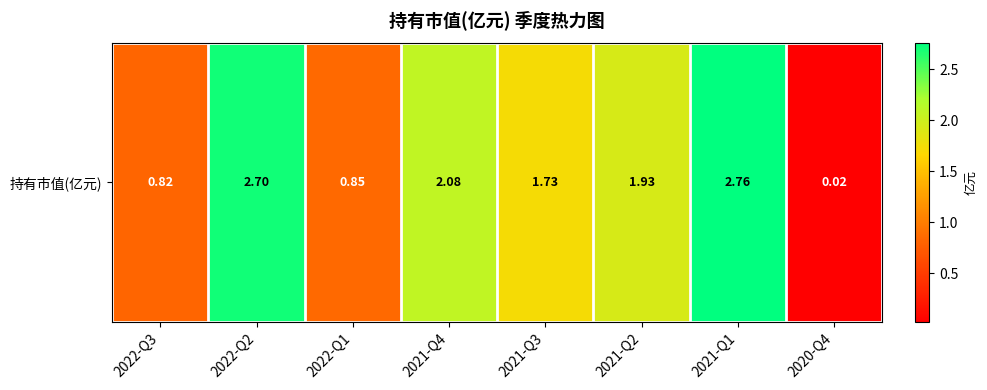

Which category has the highest value across all series?

2021-Q1